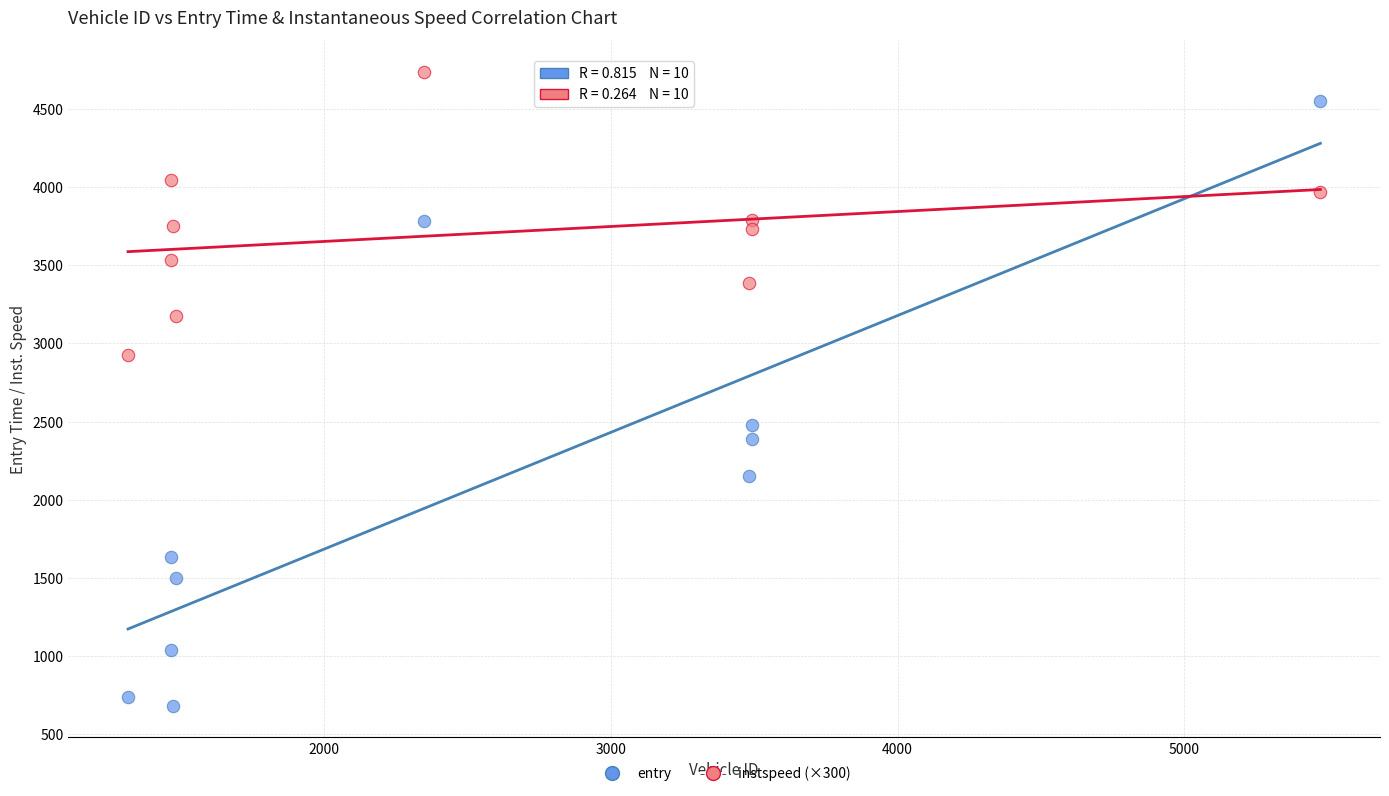

Across all data points, what is the range of Y values (max minus min)?

4058.3